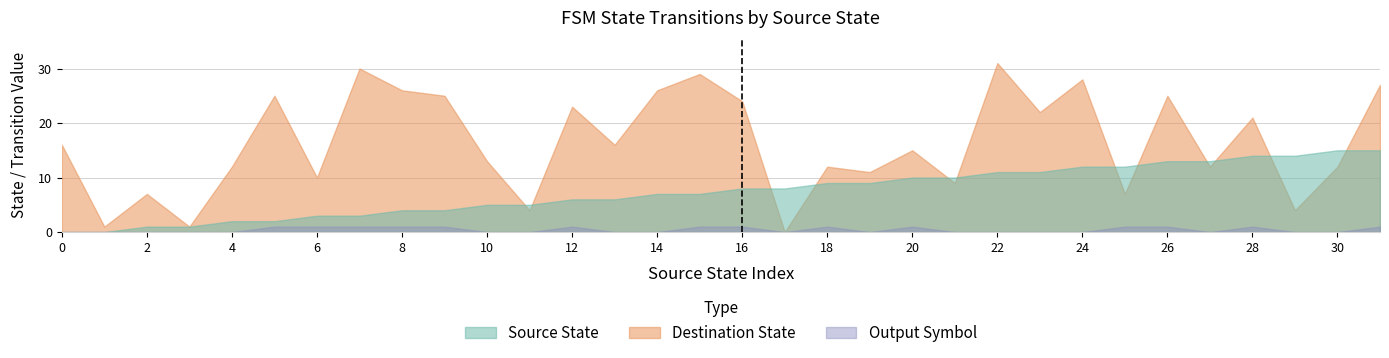

How many lines are shown in the chart?

3